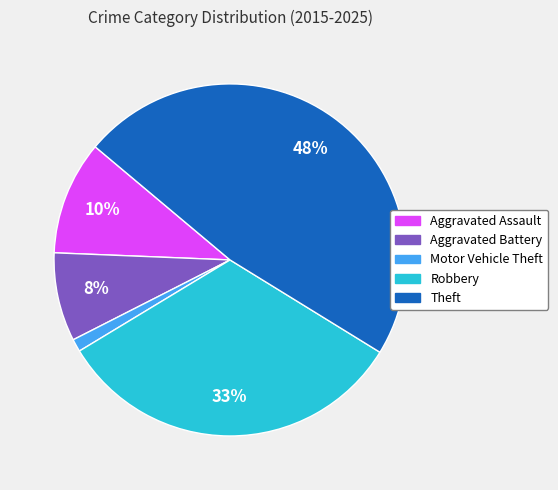

Count the number of slices in the pie.

5